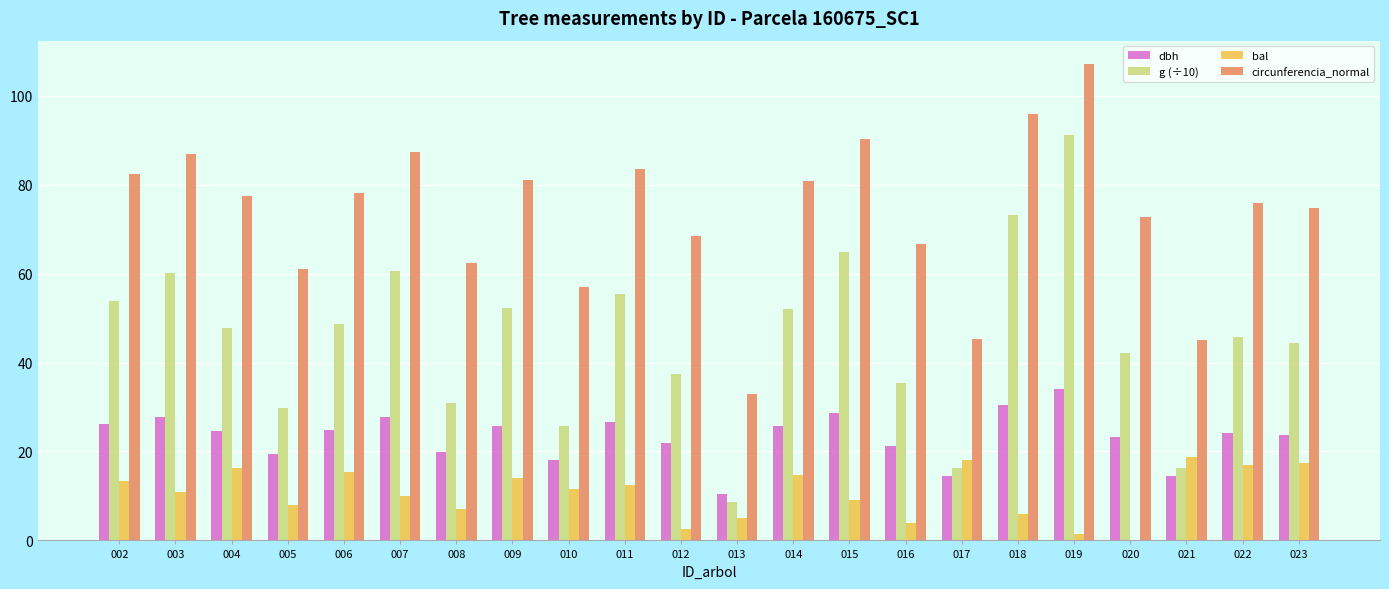

Count the number of categories in the chart.

22